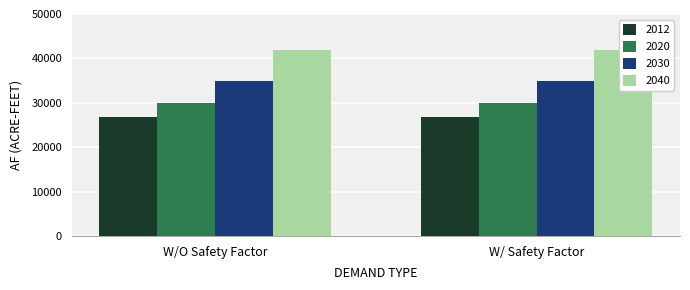

Rank the series by their average value, from lowest to highest.

2012, 2020, 2030, 2040